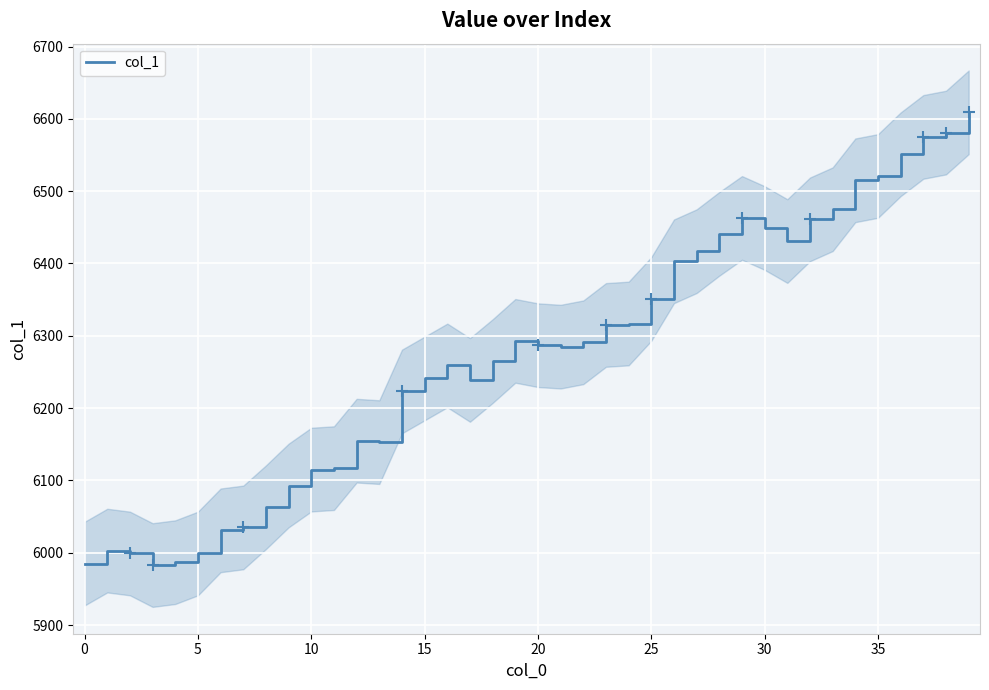

Which has a higher value, 33 or 28?

33